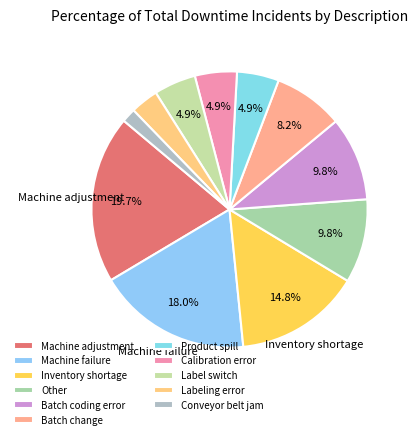

True or false: Batch change accounts for 18% of the total.

False